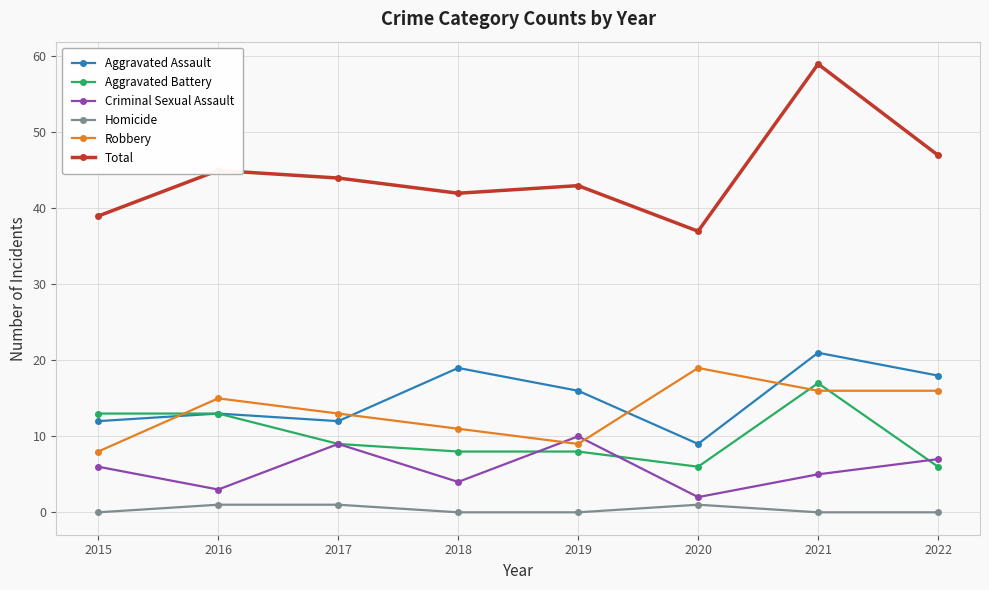

Reading left to right, list all the values displayed in this chart.

Aggravated Assault: 12	13	12	19	16	9	21	18
Aggravated Battery: 13	13	9	8	8	6	17	6
Criminal Sexual Assault: 6	3	9	4	10	2	5	7
Homicide: 0	1	1	0	0	1	0	0
Robbery: 8	15	13	11	9	19	16	16
Total: 39	45	44	42	43	37	59	47